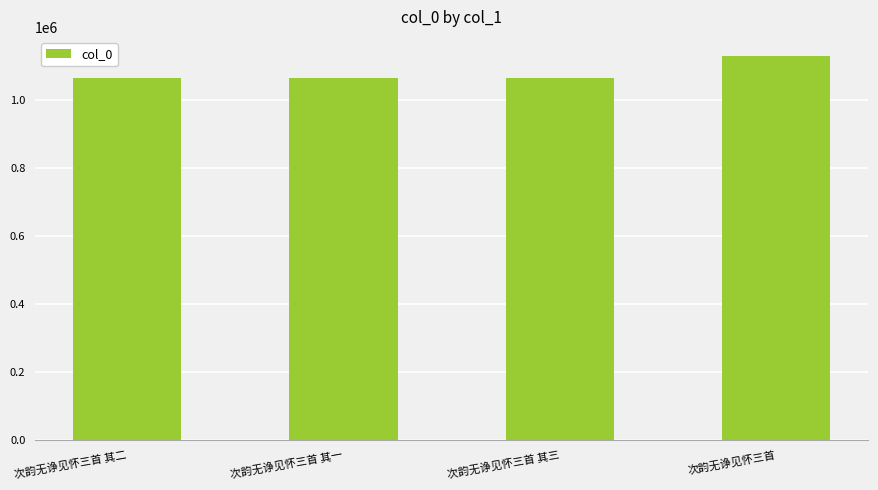

The chart shows a value of 510828 at 次韵无诤见怀三首 其三. True or false?

False